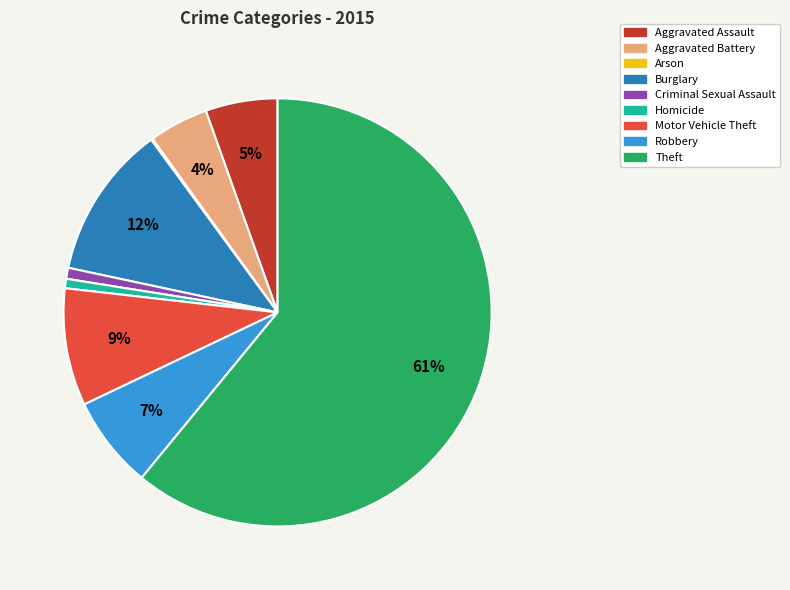

Is it true that Criminal Sexual Assault is 11% of the pie?

False